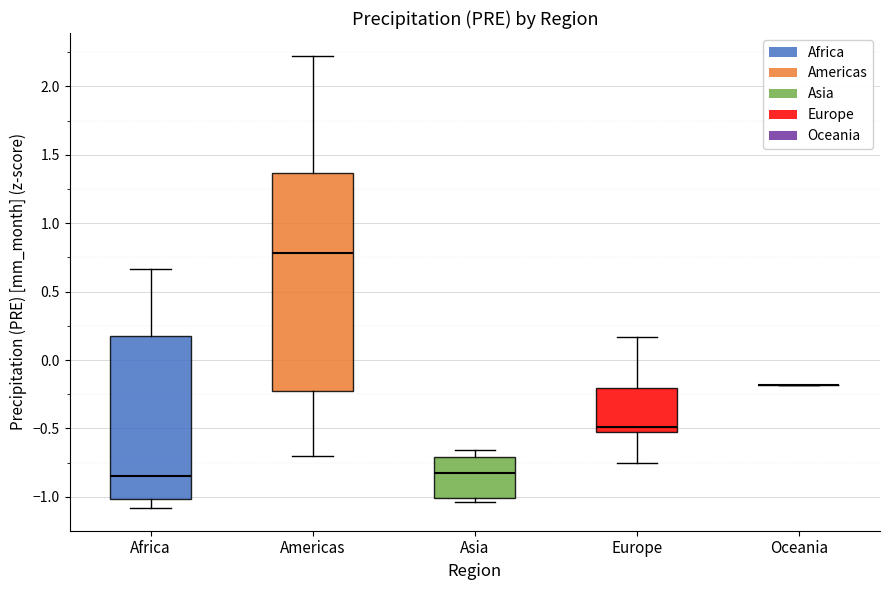

Reading left to right, transcribe this box plot: for each box, give where its median line is, the range the box spans, and where its two whiskers end, as read against the y-axis. The values are not printed on the chart, so give them approximately, as read against the axis.

Africa: median -0.85, box -1.00 to 0.20, whiskers -1.10 to 0.65
Americas: median 0.80, box -0.25 to 1.35, whiskers -0.70 to 2.25
Asia: median -0.80, box -1.00 to -0.70, whiskers -1.05 to -0.65
Europe: median -0.50, box -0.55 to -0.20, whiskers -0.75 to 0.15
Oceania: box collapsed to a line at -0.20, whiskers -0.20 to -0.20